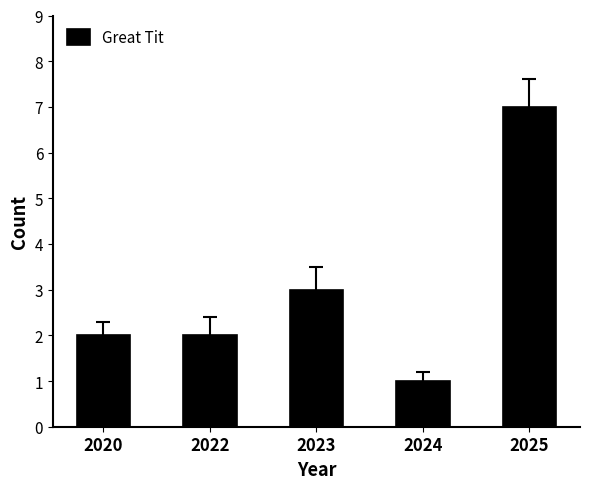

Reading right to left, what are all the values shown in this chart?

2025=7	2024=1	2023=3	2022=2	2020=2